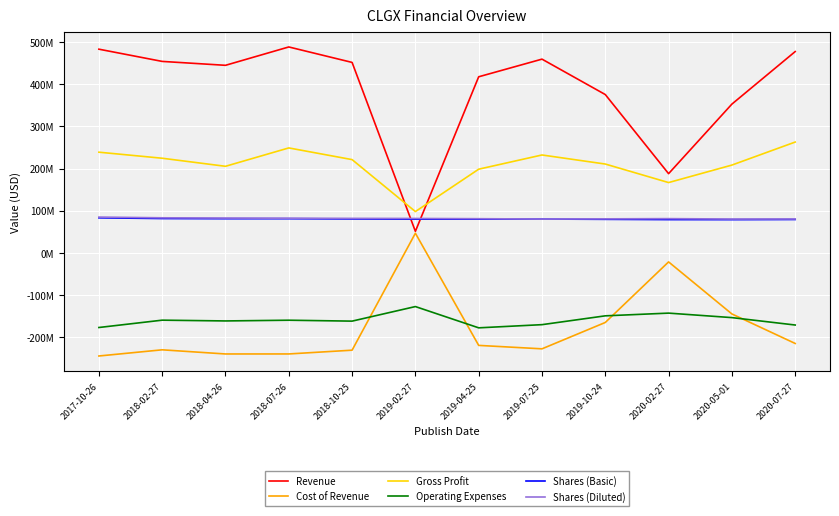

Does the chart display data point markers on the line(s)?

No